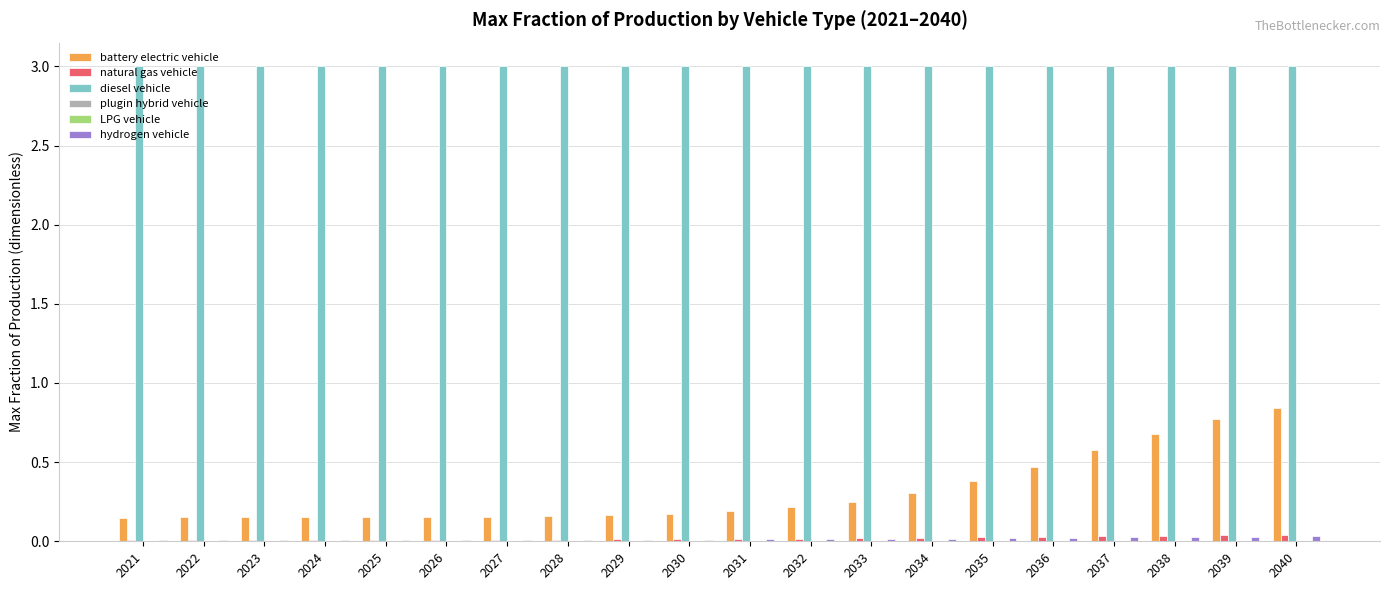

True or false: hydrogen vehicle has a value of 0.0 at 2021.

True